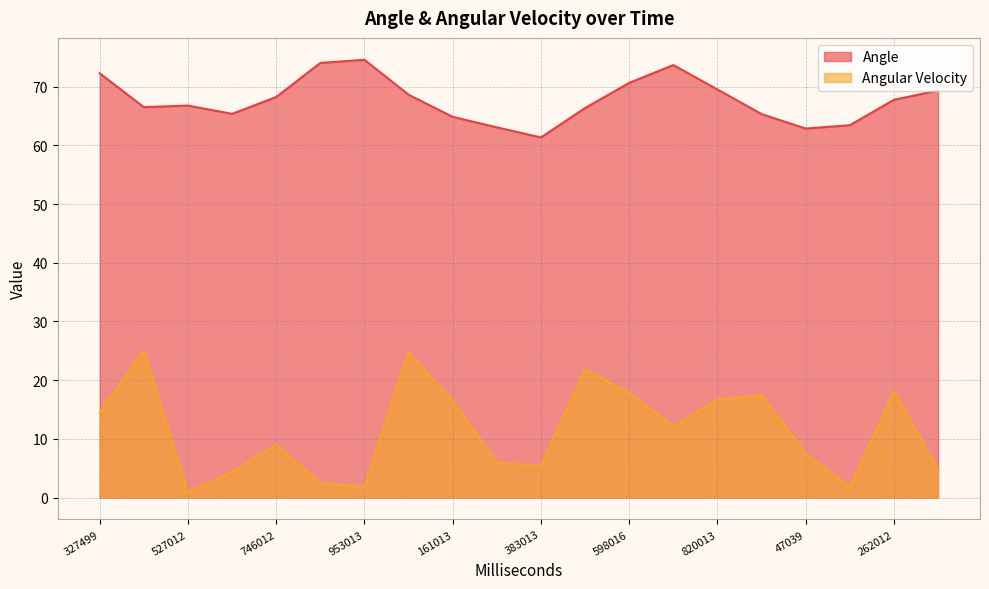

Count the number of categories in the chart.

20